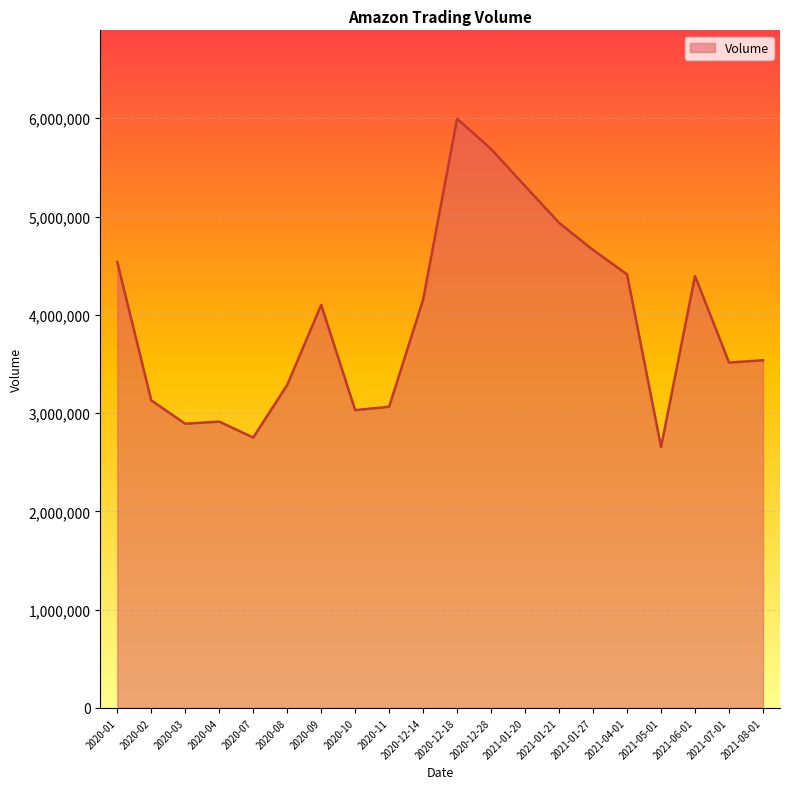

At which category does the chart reach its minimum across all series?

2021-05-01